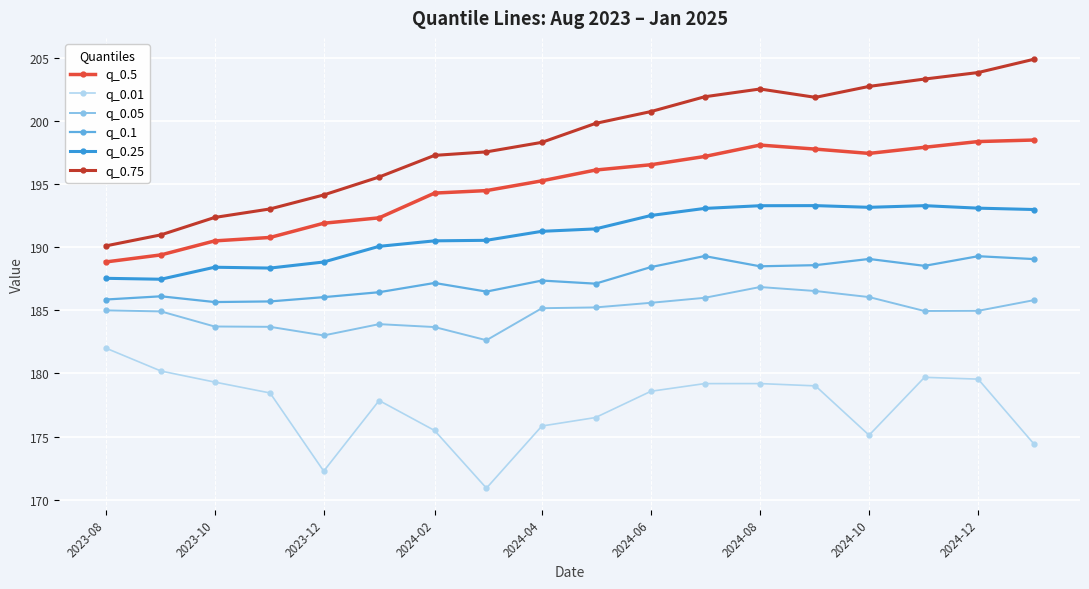

What is the difference between the maximum and minimum values in the q_0.25 series?

5.8